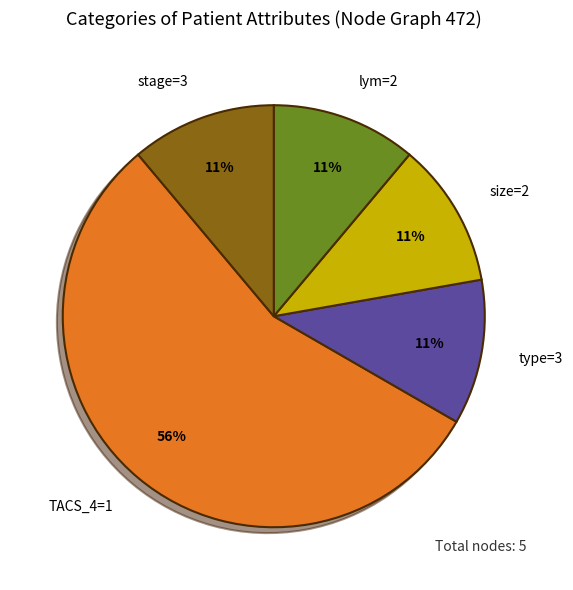

Which category has the biggest portion of the pie?

TACS_4=1